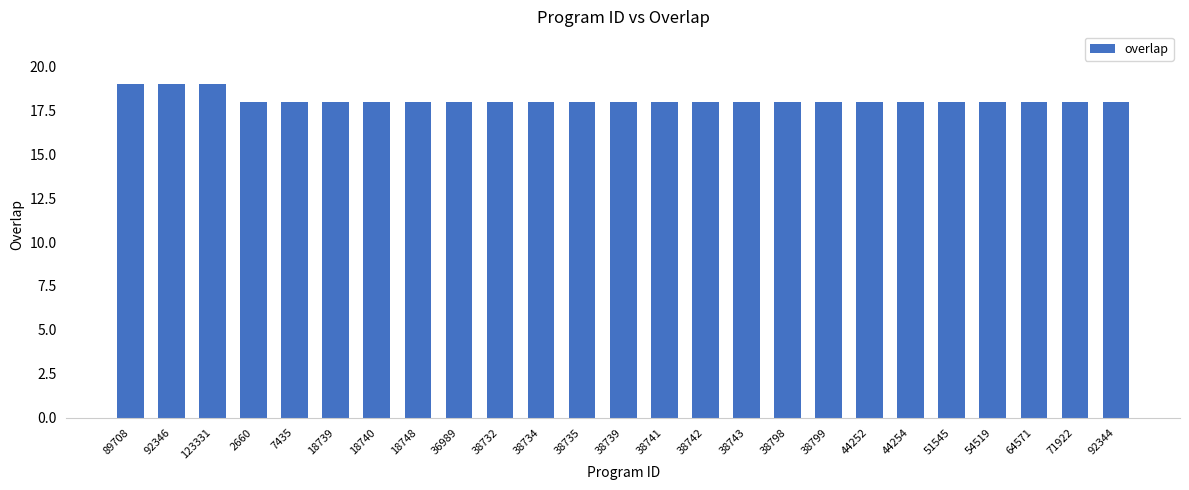

What is the value of the 1st bar from the left?

19